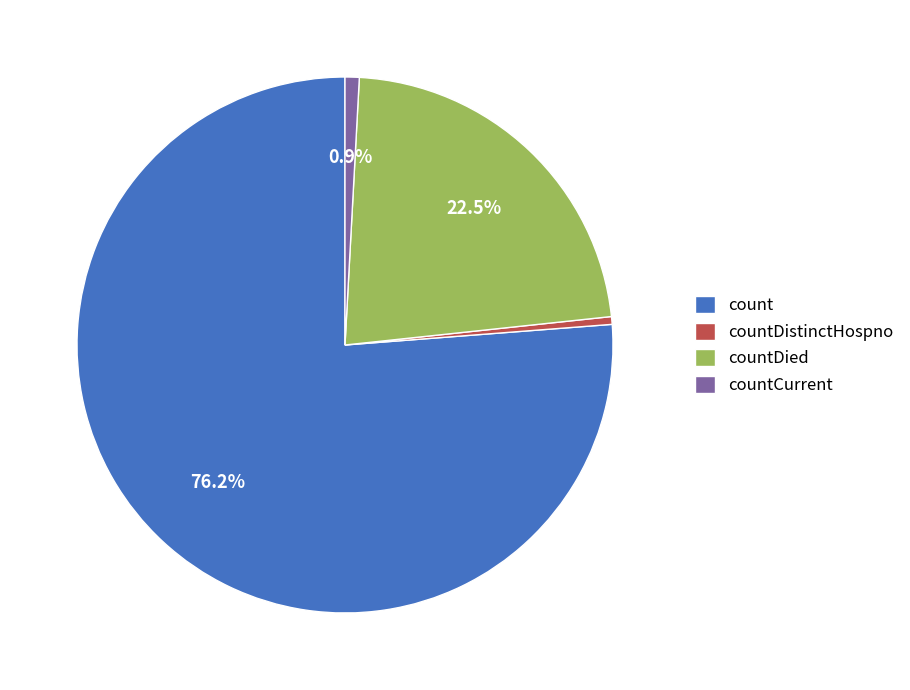

Count the number of slices in the pie.

4